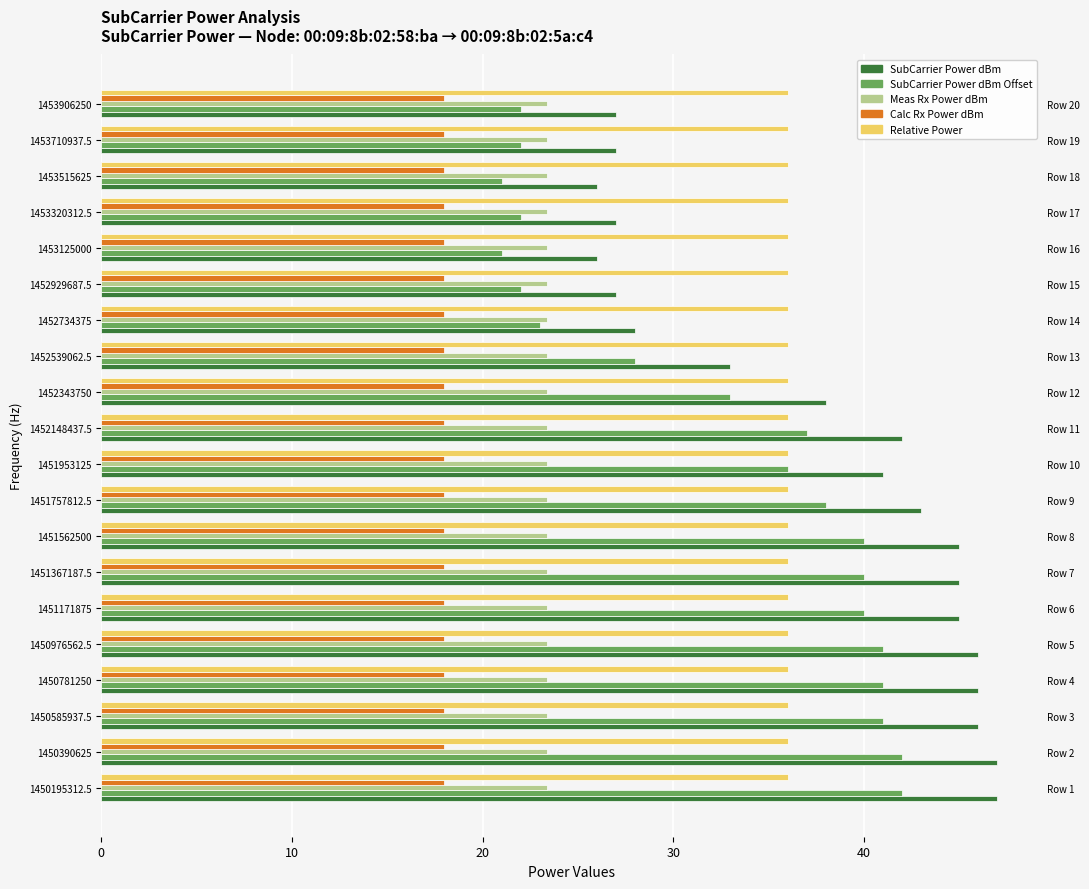

Reading left to right, what are all the values shown in this chart?

SubCarrier Power dBm: 47.0	47.0	46.0	46.0	46.0	45.0	45.0	45.0	43.0	41.0	42.0	38.0	33.0	28.0	27.0	26.0	27.0	26.0	27.0	27.0
SubCarrier Power dBm Offset: 42.0	42.0	41.0	41.0	41.0	40.0	40.0	40.0	38.0	36.0	37.0	33.0	28.0	23.0	22.0	21.0	22.0	21.0	22.0	22.0
Meas Rx Power dBm: 0.1	0.1	0.1	0.1	0.1	0.1	0.1	0.1	0.1	0.1	0.1	0.1	0.1	0.1	0.1	0.1	0.1	0.1	0.1	0.1
Calc Rx Power dBm: 0.1	0.1	0.1	0.1	0.1	0.1	0.1	0.1	0.1	0.1	0.1	0.1	0.1	0.1	0.1	0.1	0.1	0.1	0.1	0.1
Relative Power: 0.1	0.1	0.1	0.1	0.1	0.1	0.1	0.1	0.1	0.1	0.1	0.1	0.1	0.1	0.1	0.1	0.1	0.1	0.1	0.1